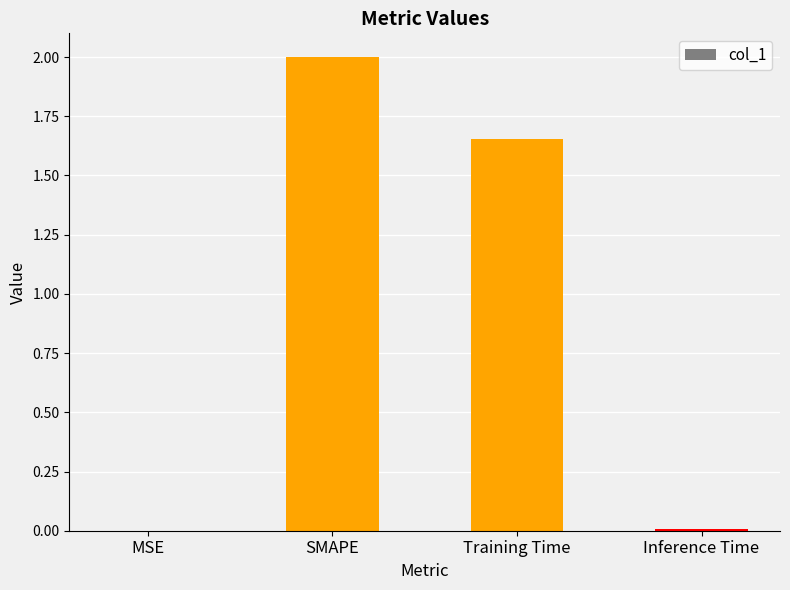

At which category does the chart reach its peak across all series?

SMAPE